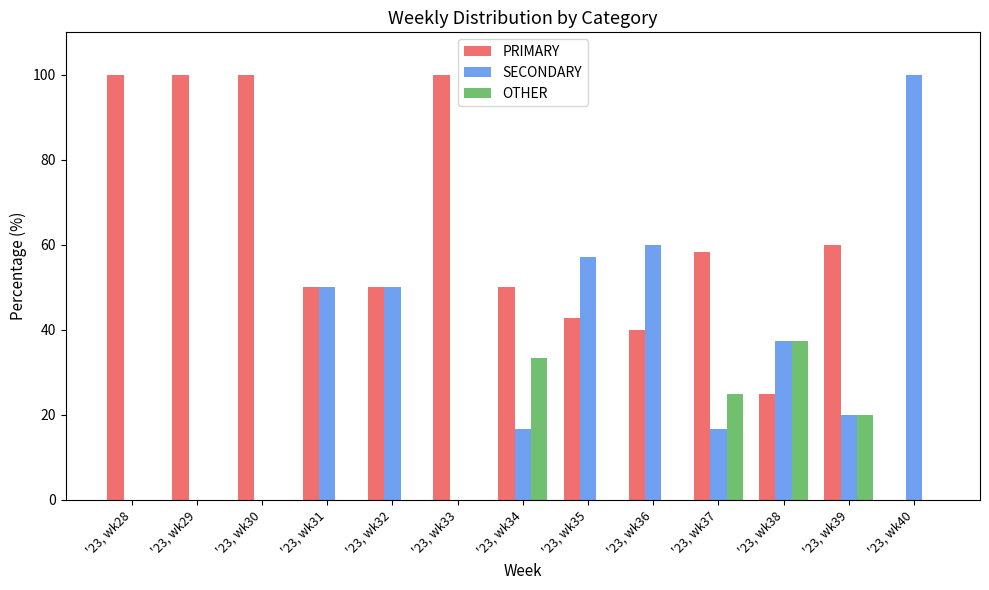

Are the bars horizontal?

No